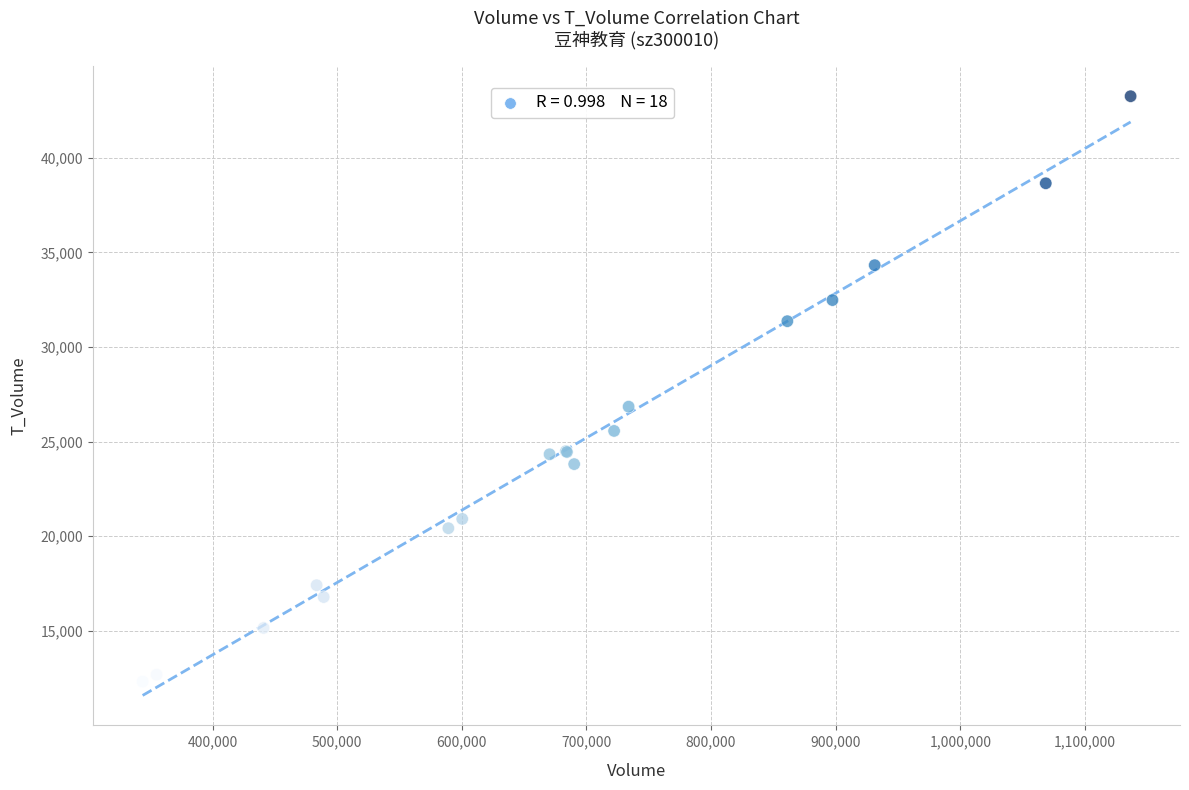

What Y value in the scatter plot is closest to 27789?

26851